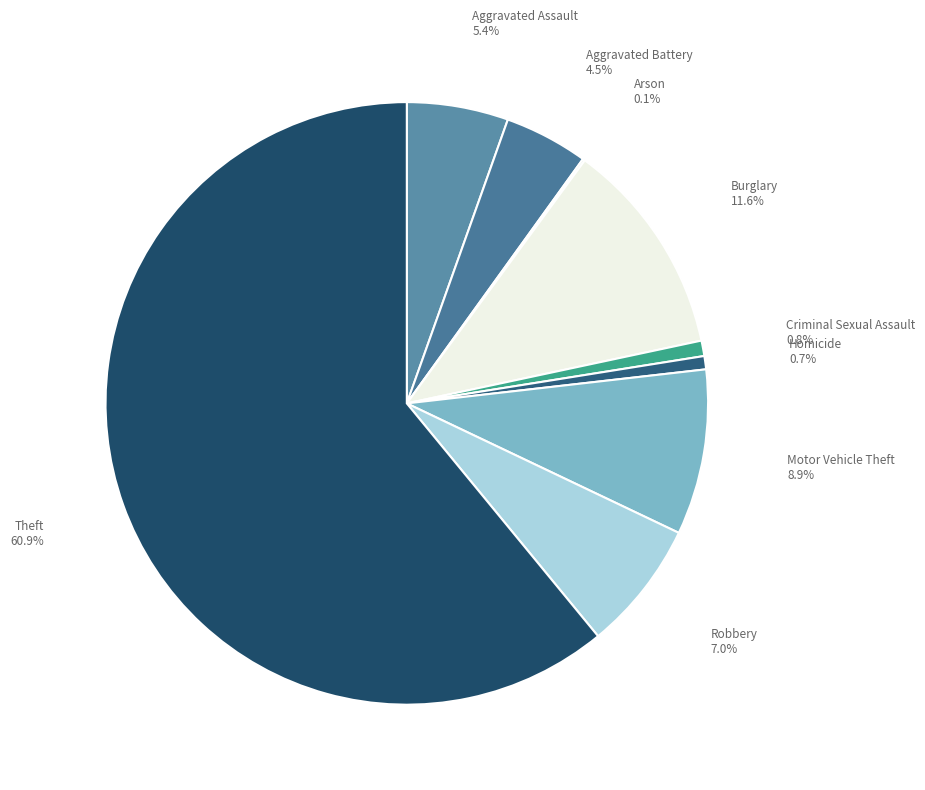

Approximately how many times larger is the value at Motor Vehicle Theft compared to Aggravated Battery?

2.0